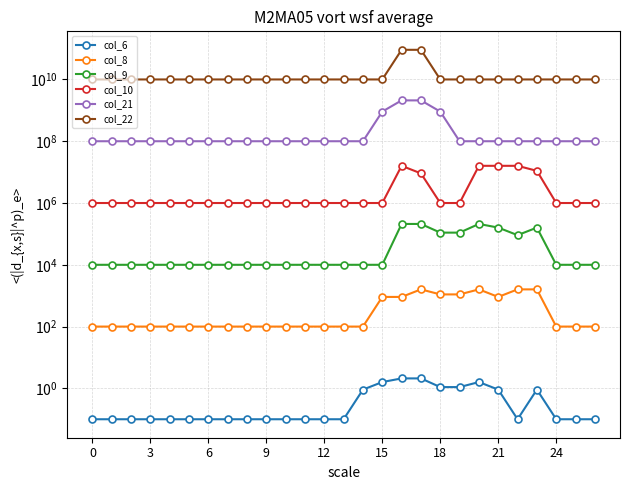

In col_10, how many points are higher than both neighbors (excluding endpoints)?

1